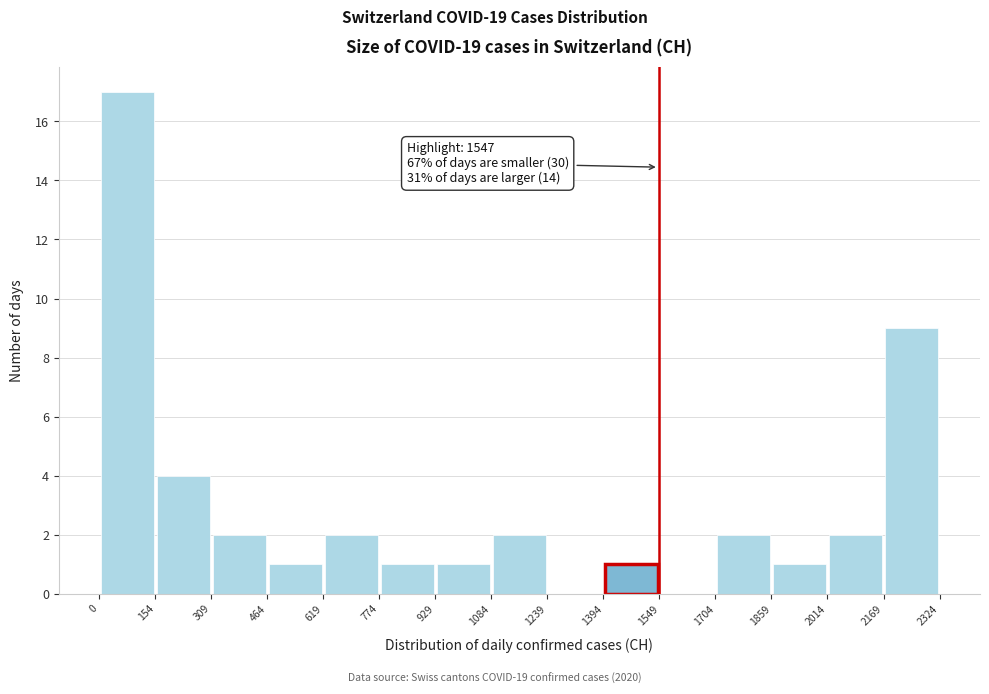

Over which range of the x-axis is the bar tallest?

0 to 154